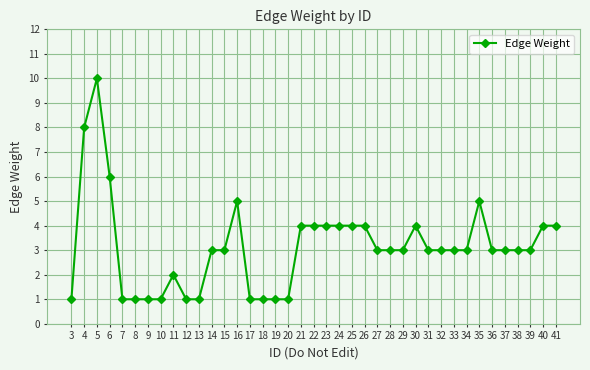

Is this an area chart (filled region under the line)?

No